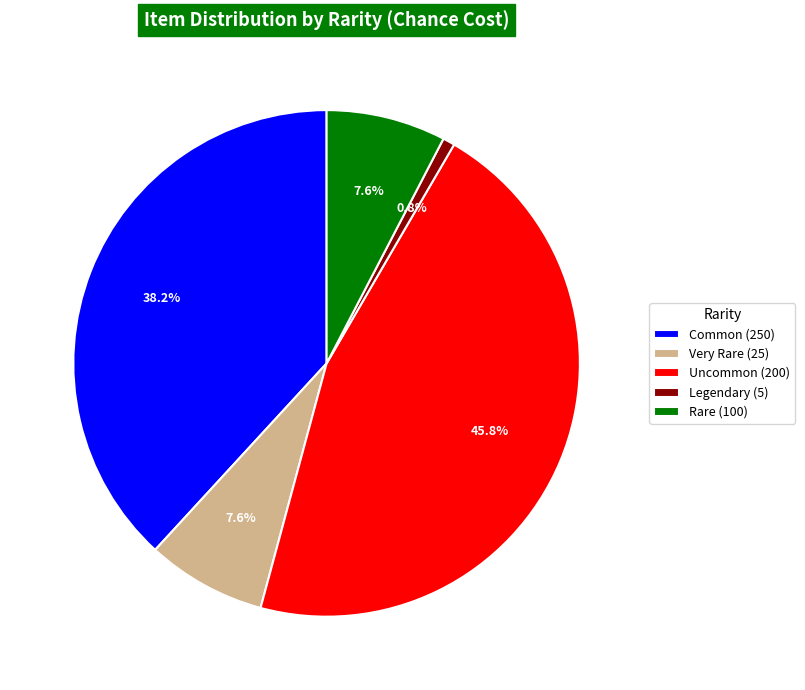

How many slices are in this pie chart?

5